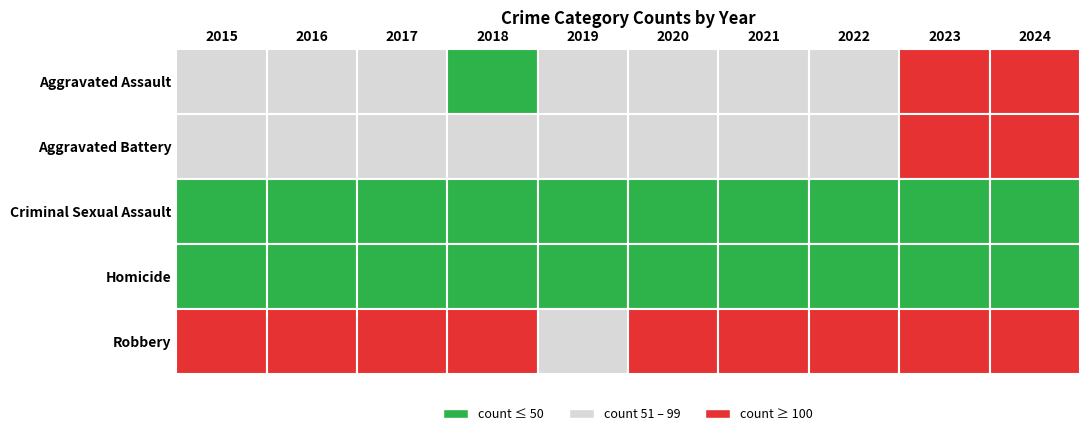

What is the total value across all series at 2019?

262